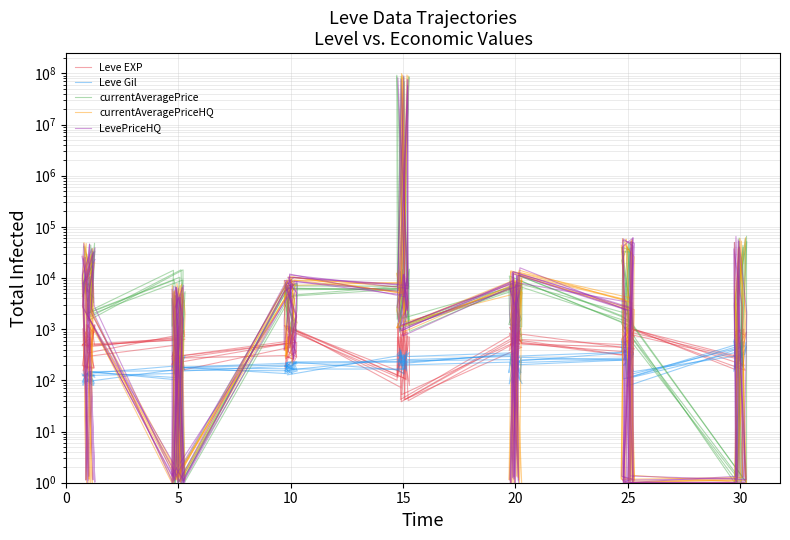

What is the minimum value for currentAveragePrice?

1.0